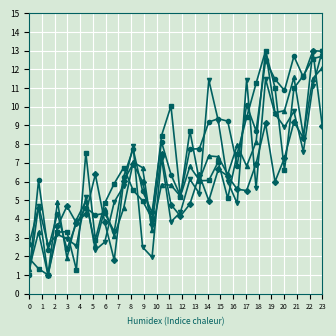

What is the greatest value displayed?

13.0